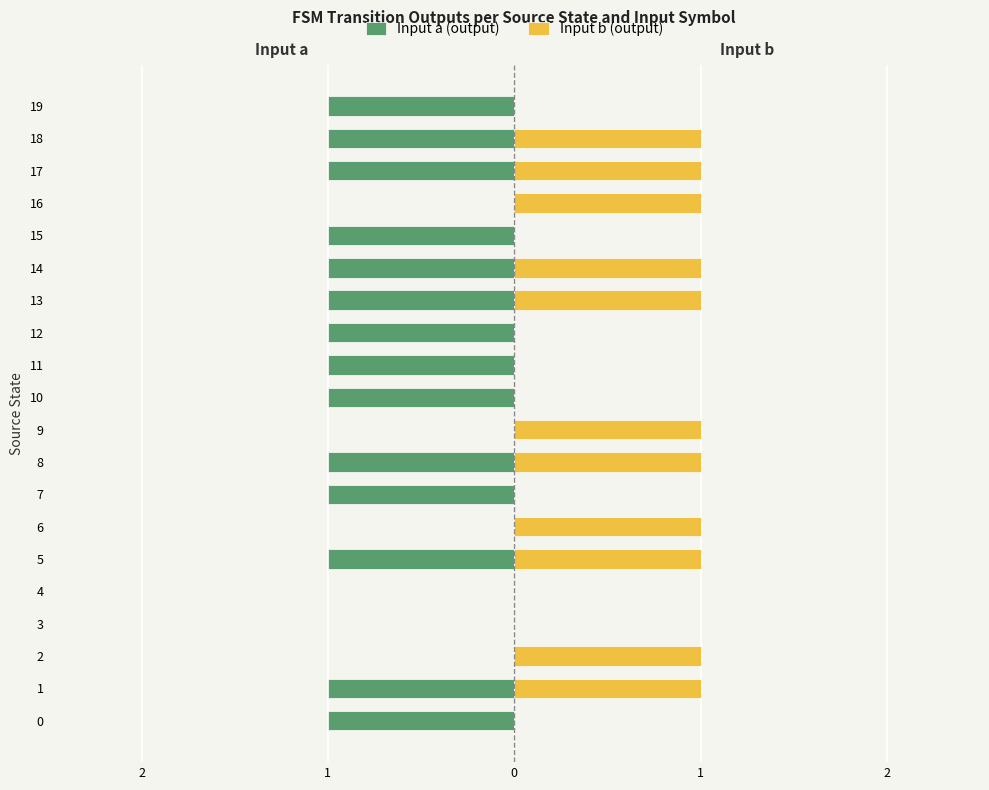

How many values in the Input b (output) series are below 1?

9